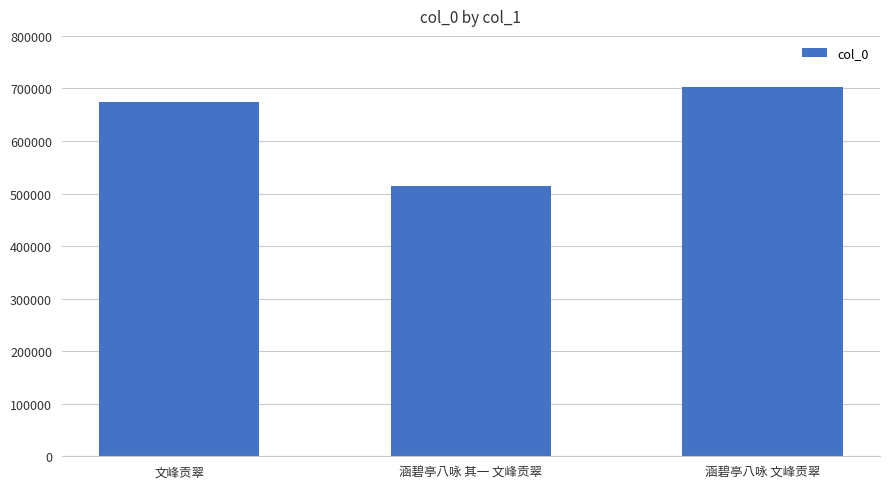

List the labels in order of value, largest first.

涵碧亭八咏 文峰贡翠, 文峰贡翠, 涵碧亭八咏 其一 文峰贡翠